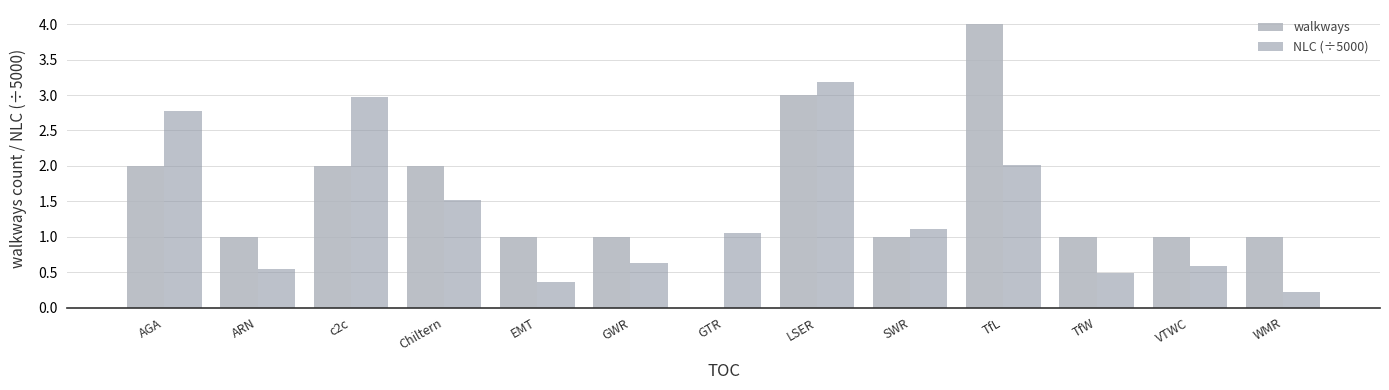

Are the bars horizontal?

No